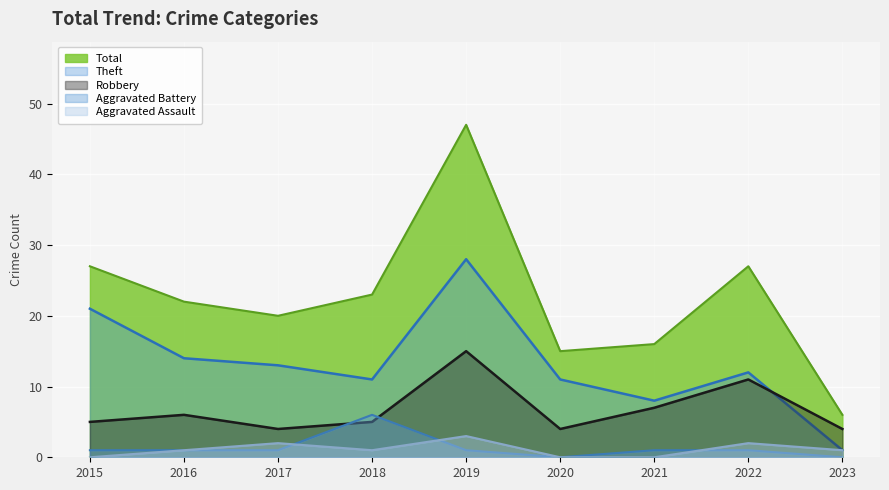

In Aggravated Assault, how many points are higher than both neighbors (excluding endpoints)?

3